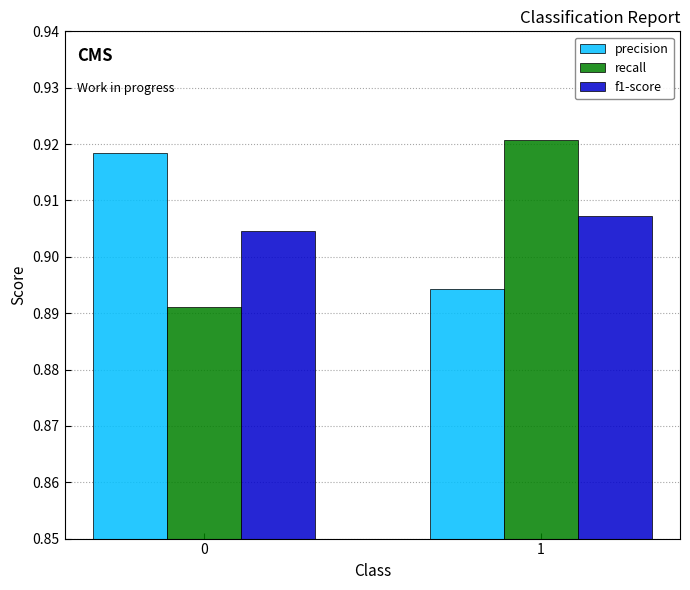

How many distinct data groups are displayed?

3